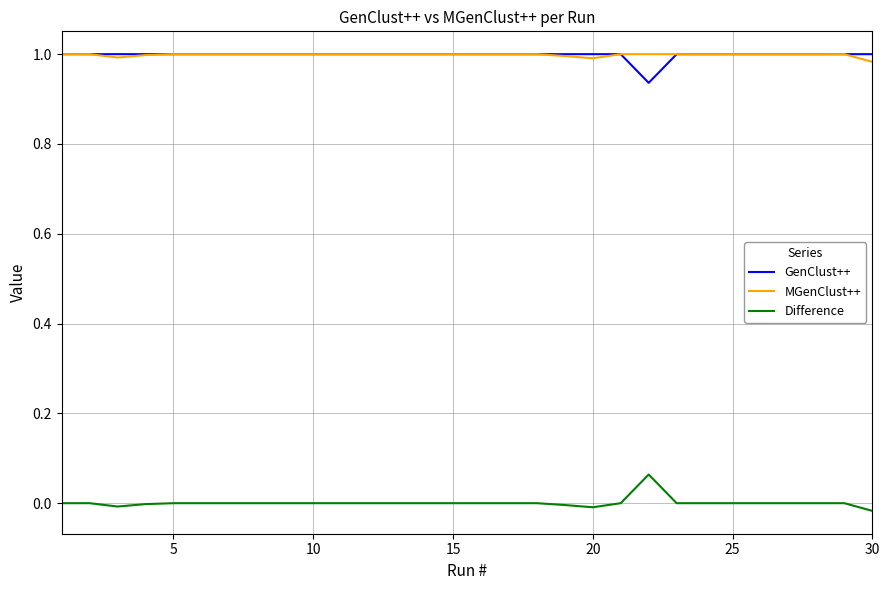

What are all the series names shown in the legend?

GenClust++, MGenClust++, Difference